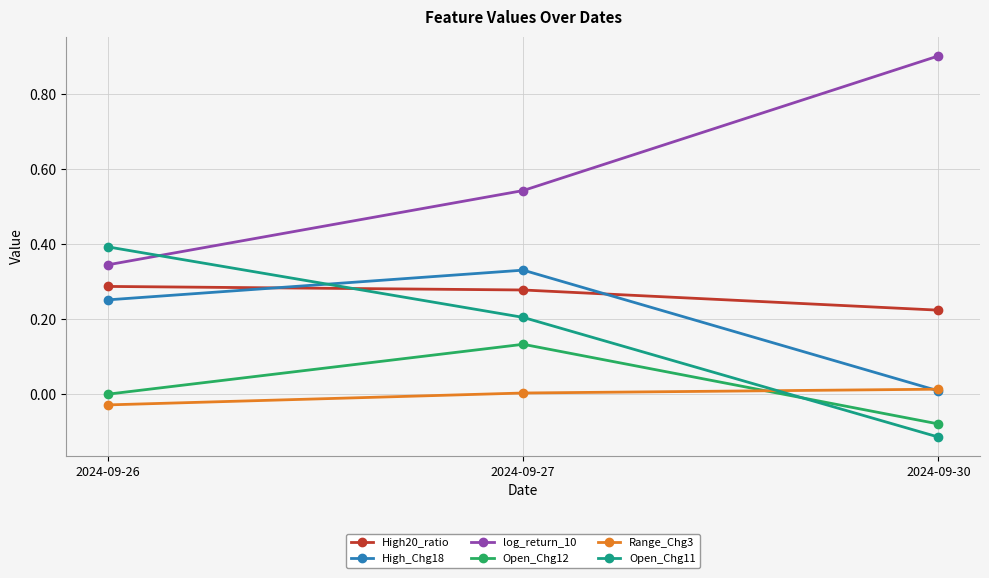

Rank the categories by Open_Chg11 value from lowest to highest.

2024-09-30, 2024-09-27, 2024-09-26